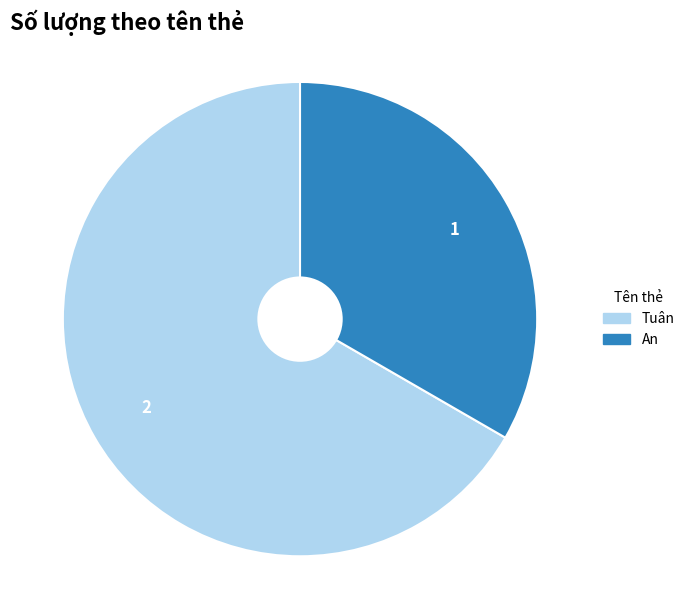

The An slice represents 33% of the pie. True or false?

True